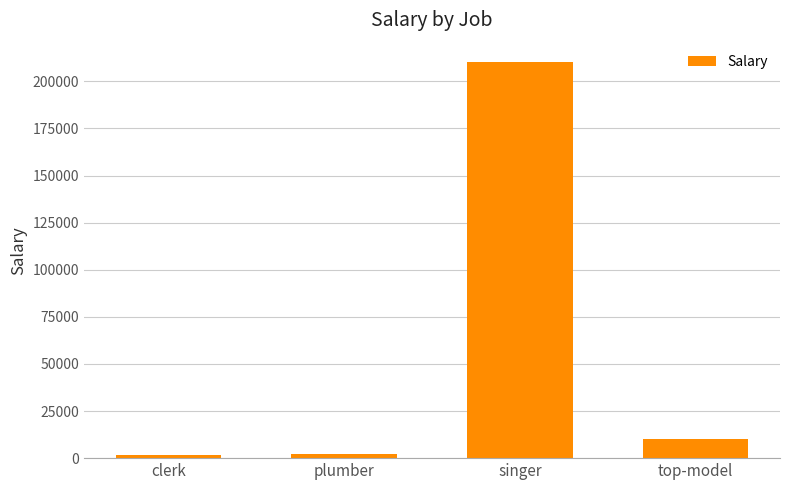

At which category does the chart reach its peak across all series?

singer